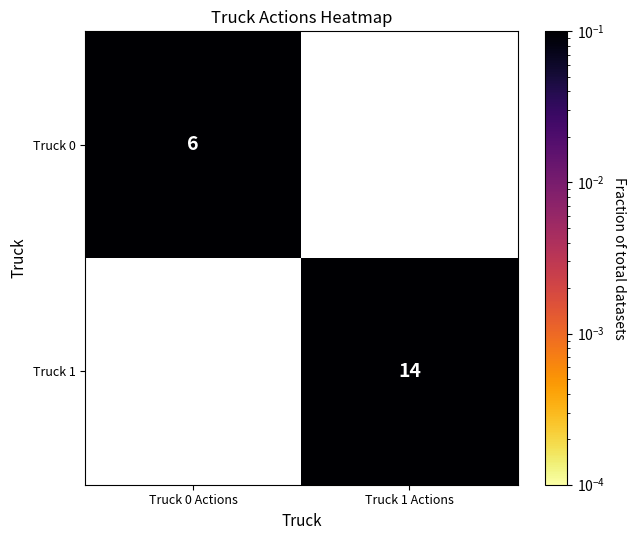

At how many categories does at least one series exceed 0?

2